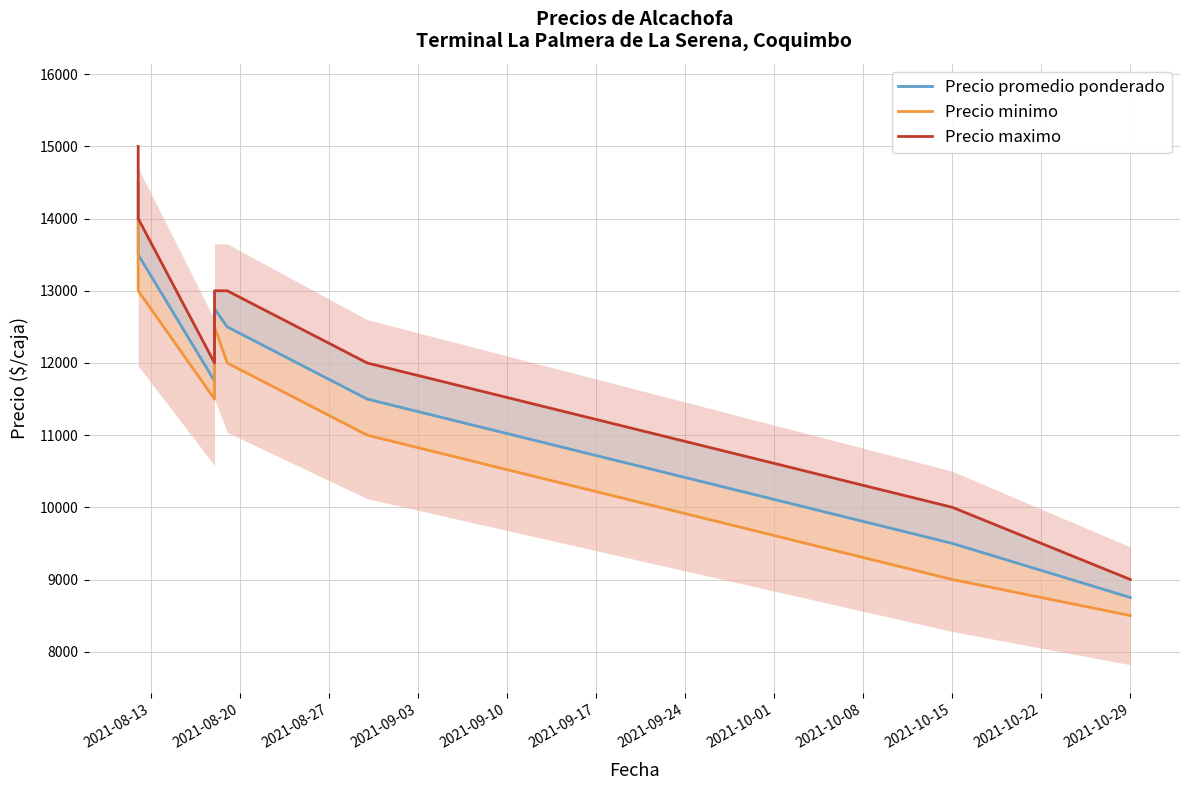

At which category is the sum across all series the highest?

2021-08-13